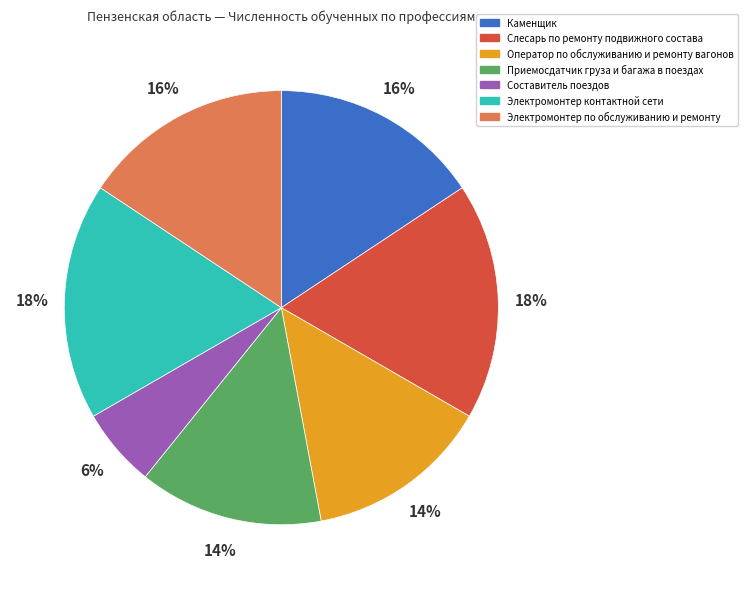

To the nearest percent, what percentage of the pie is Оператор по обслуживанию и ремонту вагонов?

14%